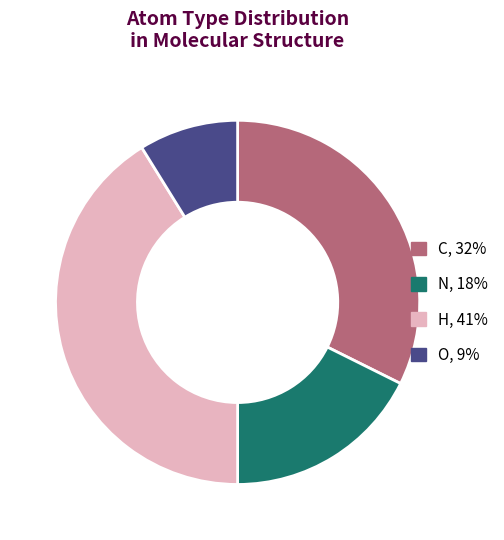

Do C, 32% and H, 41% together represent more than half of the pie?

Yes